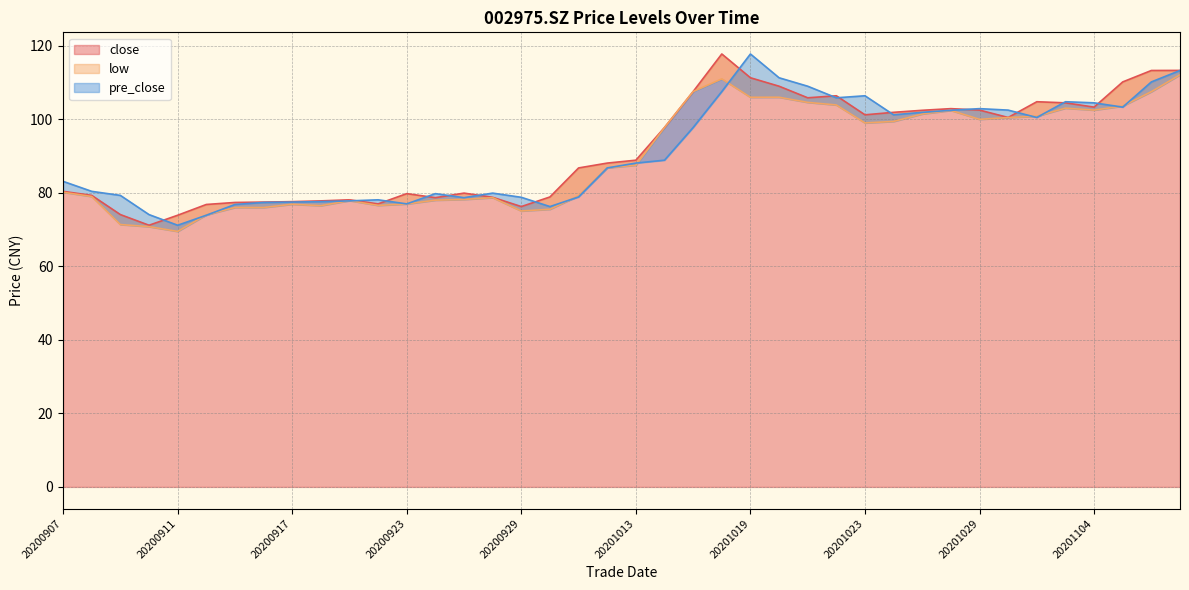

True or false: low has a value of 52.7 at 20200924.

False